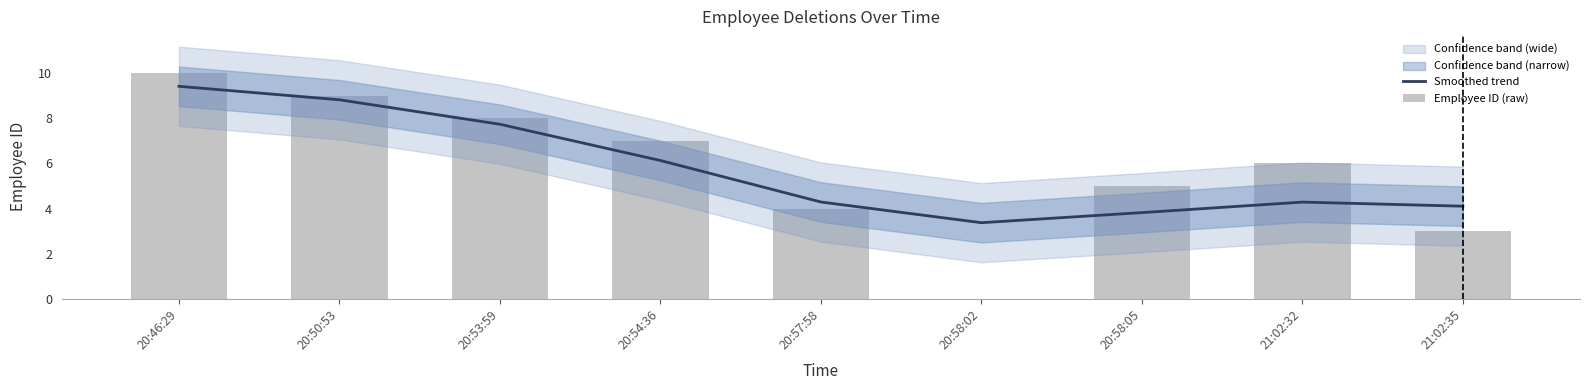

Is it true that Smoothed trend equals 8.8 at 20:50:53?

True